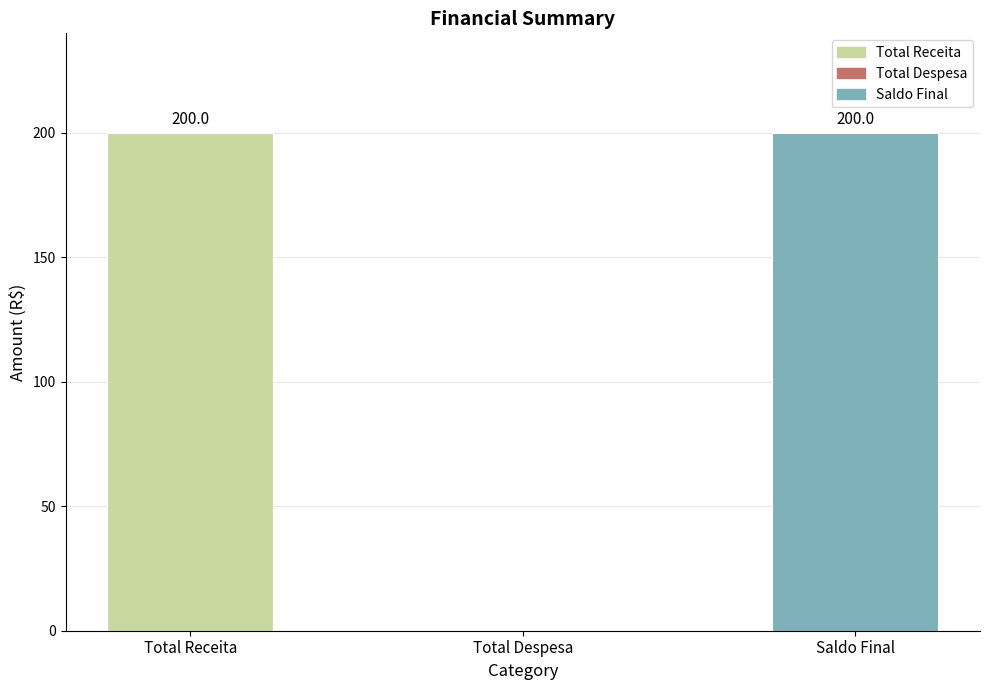

What is the difference between the values at Total Receita and Total Despesa?

200